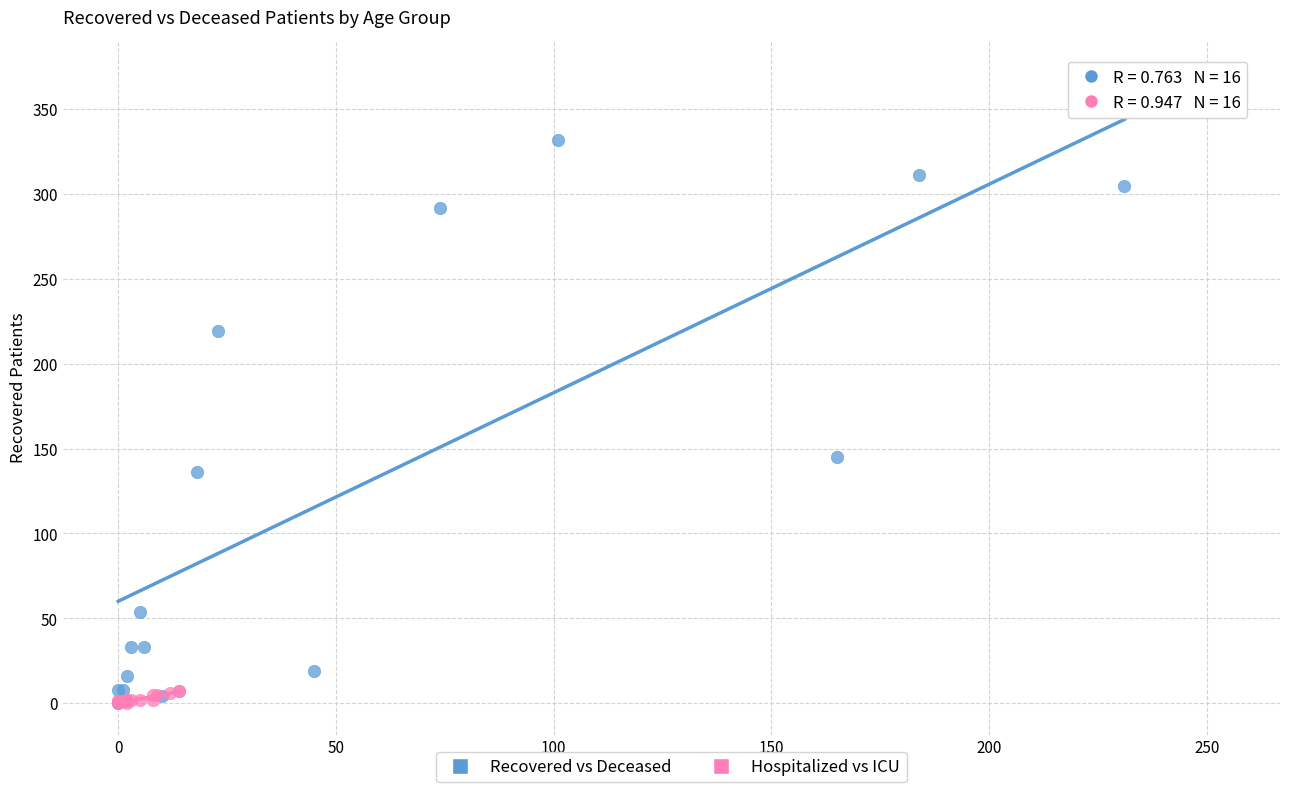

Which series has the widest spread of Y values?

Recovered vs Deceased